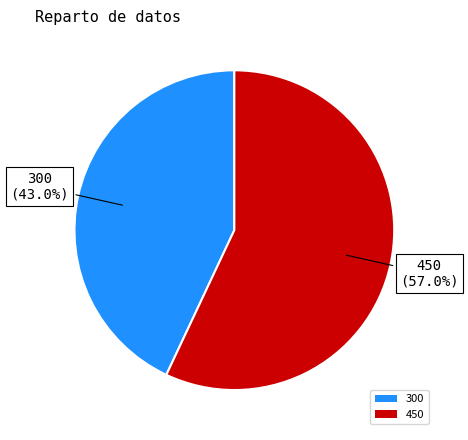

The 300 slice represents 43% of the pie. True or false?

True